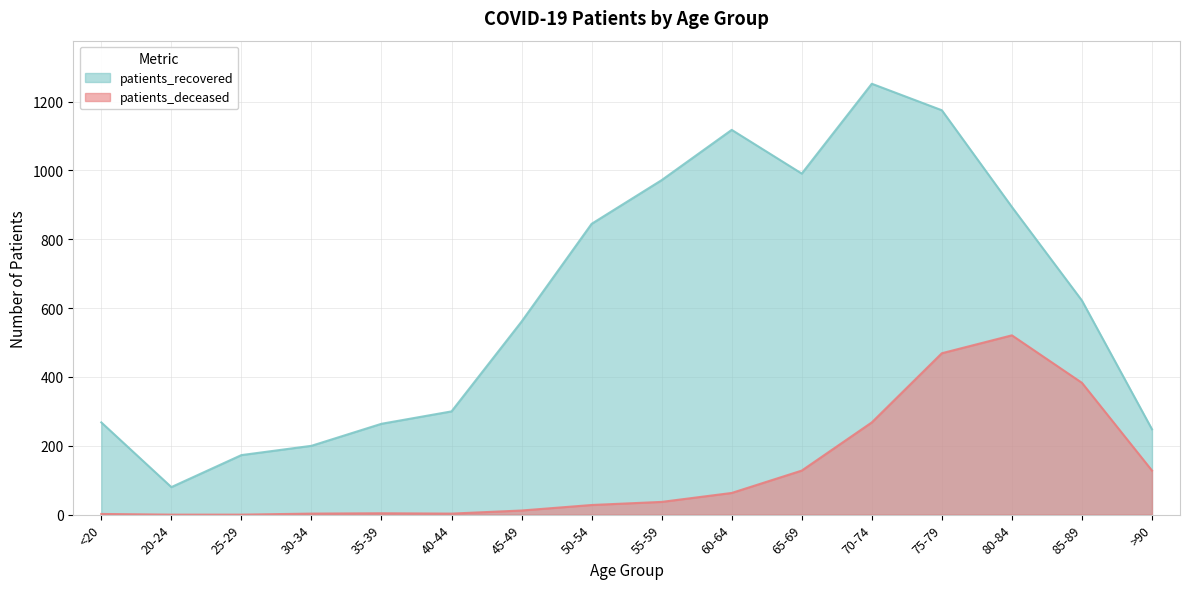

How many data points in patients_recovered are less than 622?

8